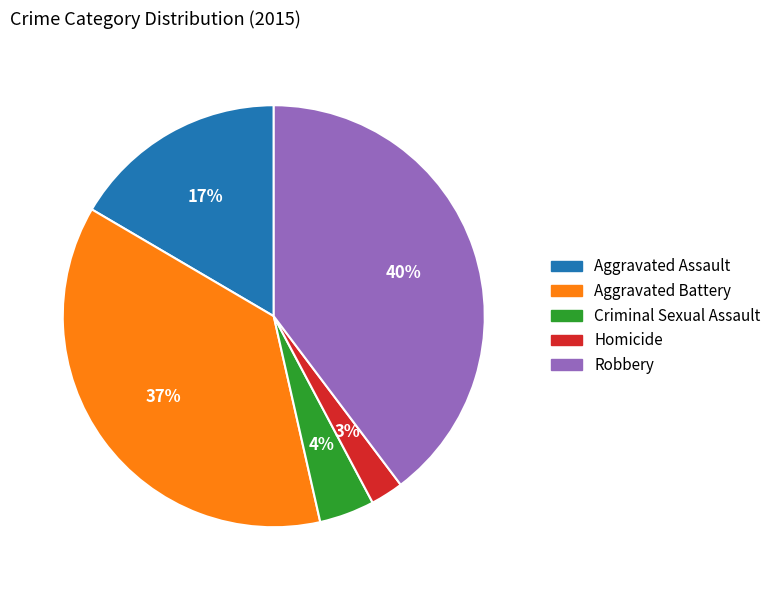

To the nearest percent, what is the difference between the largest and smallest slice percentages?

37%